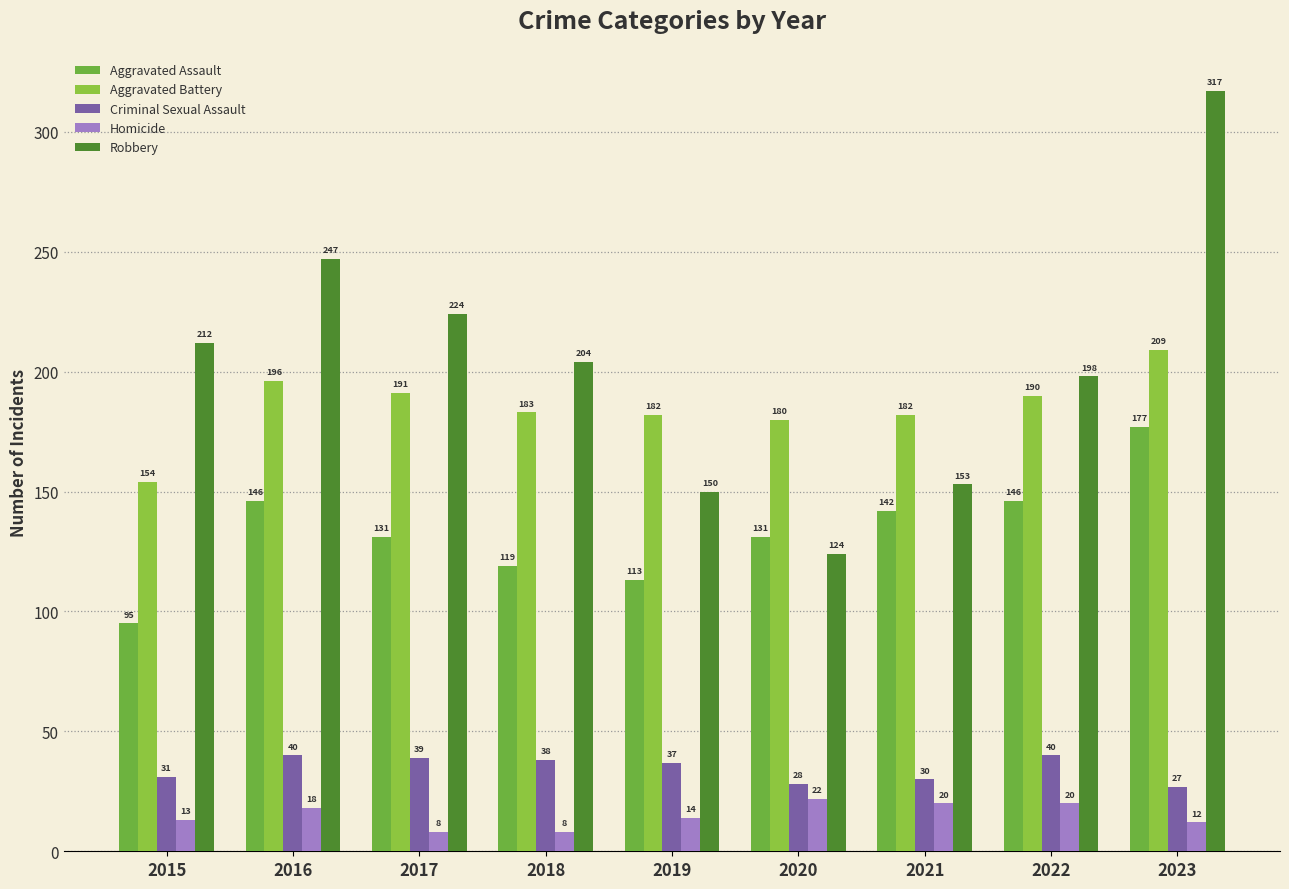

At which category is the sum across all series the highest?

2023